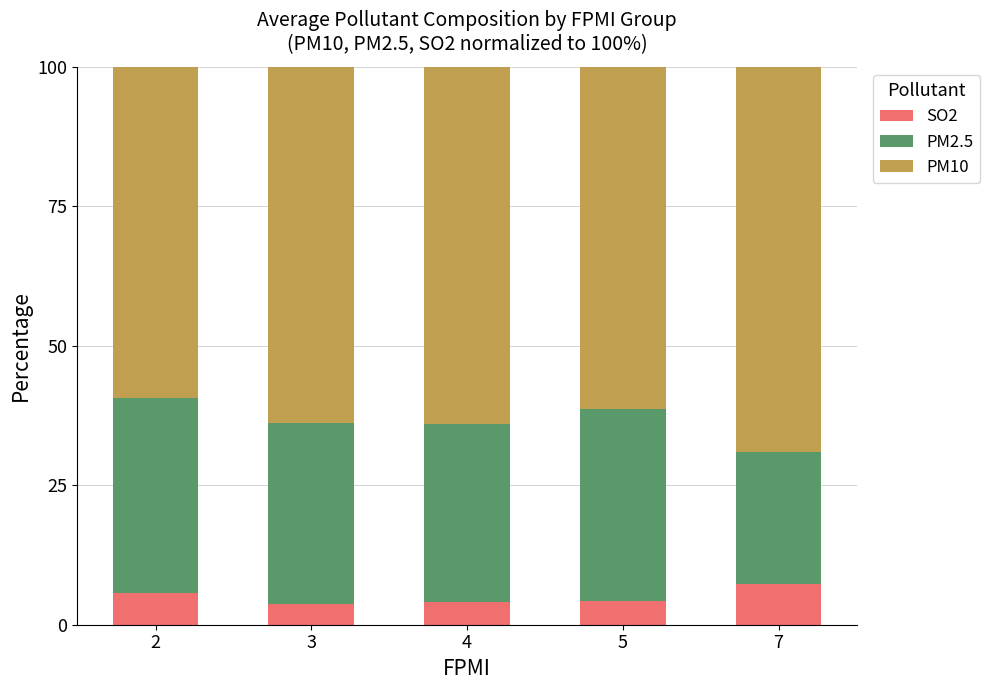

What is the total value across all series at 3?

100.0